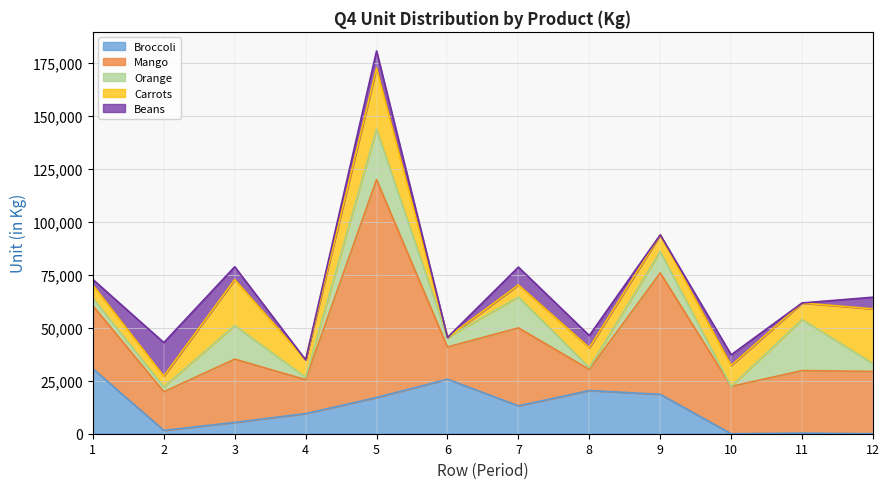

Count the number of data series in this chart.

5